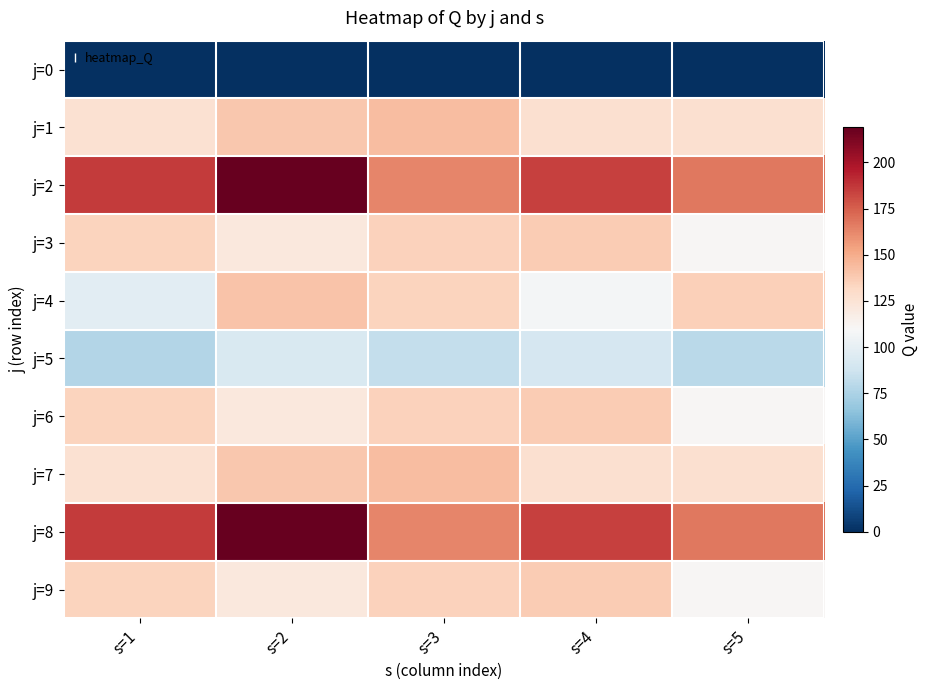

At which category is the sum across all series the highest?

s=2